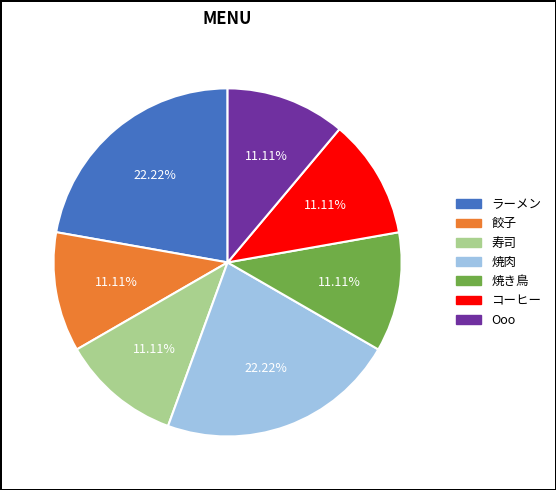

The コーヒー slice represents 1% of the pie. True or false?

False